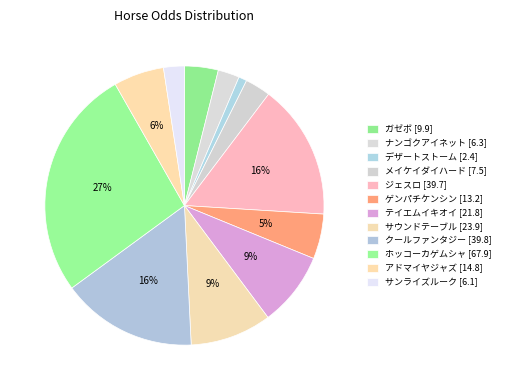

How many slices are in this pie chart?

12